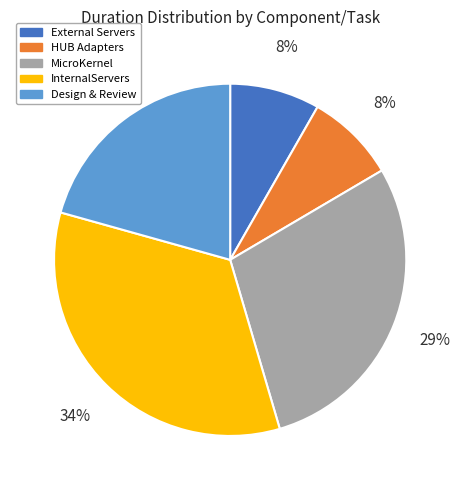

Does any single category account for the majority?

No